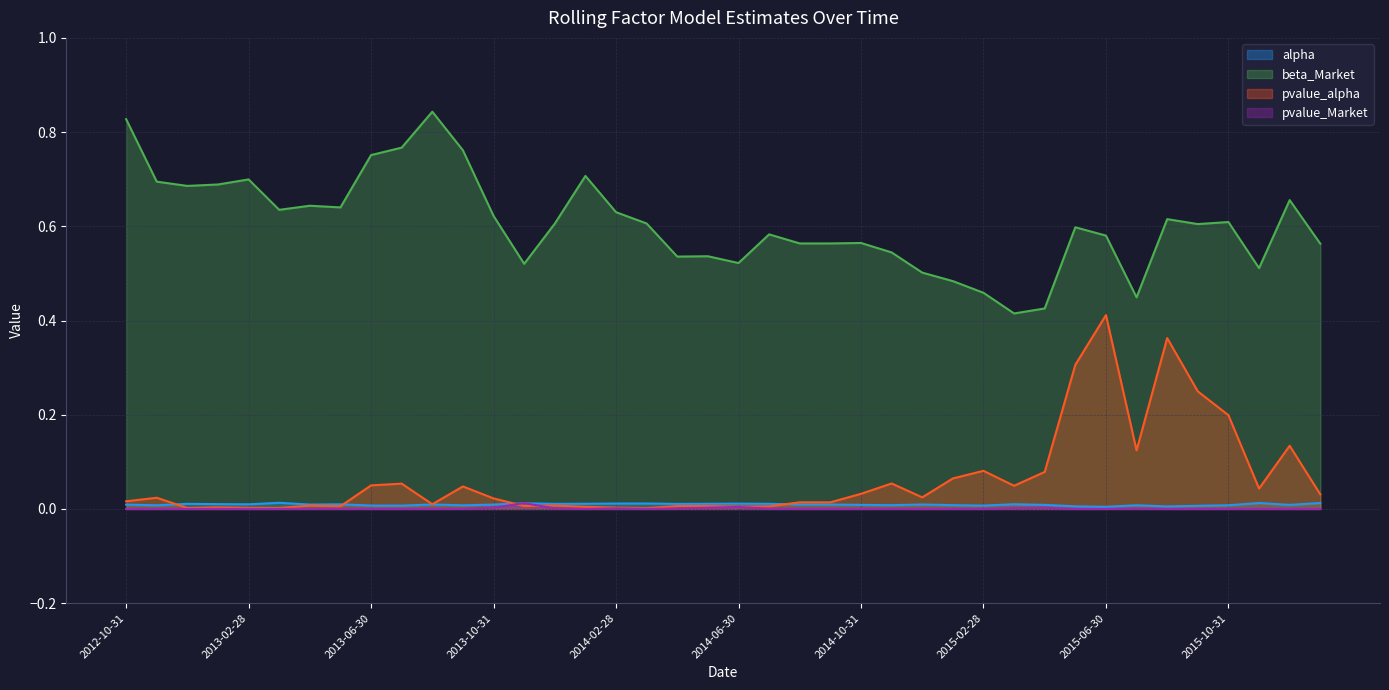

Reading left to right, what are all the values shown in this chart?

alpha: 0.0	0.0	0.0	0.0	0.0	0.0	0.0	0.0	0.0	0.0	0.0	0.0	0.0	0.0	0.0	0.0	0.0	0.0	0.0	0.0	0.0	0.0	0.0	0.0	0.0	0.0	0.0	0.0	0.0	0.0	0.0	0.0	0.0	0.0	0.0	0.0	0.0	0.0	0.0	0.0
beta_Market: 0.8	0.7	0.7	0.7	0.7	0.6	0.6	0.6	0.8	0.8	0.8	0.8	0.6	0.5	0.6	0.7	0.6	0.6	0.5	0.5	0.5	0.6	0.6	0.6	0.6	0.5	0.5	0.5	0.5	0.4	0.4	0.6	0.6	0.4	0.6	0.6	0.6	0.5	0.7	0.6
pvalue_alpha: 0.0	0.0	0.0	0.0	0.0	0.0	0.0	0.0	0.1	0.1	0.0	0.0	0.0	0.0	0.0	0.0	0.0	0.0	0.0	0.0	0.0	0.0	0.0	0.0	0.0	0.1	0.0	0.1	0.1	0.0	0.1	0.3	0.4	0.1	0.4	0.2	0.2	0.0	0.1	0.0
pvalue_Market: 0.0	0.0	0.0	0.0	0.0	0.0	0.0	0.0	0.0	0.0	0.0	0.0	0.0	0.0	0.0	0.0	0.0	0.0	0.0	0.0	0.0	0.0	0.0	0.0	0.0	0.0	0.0	0.0	0.0	0.0	0.0	0.0	0.0	0.0	0.0	0.0	0.0	0.0	0.0	0.0